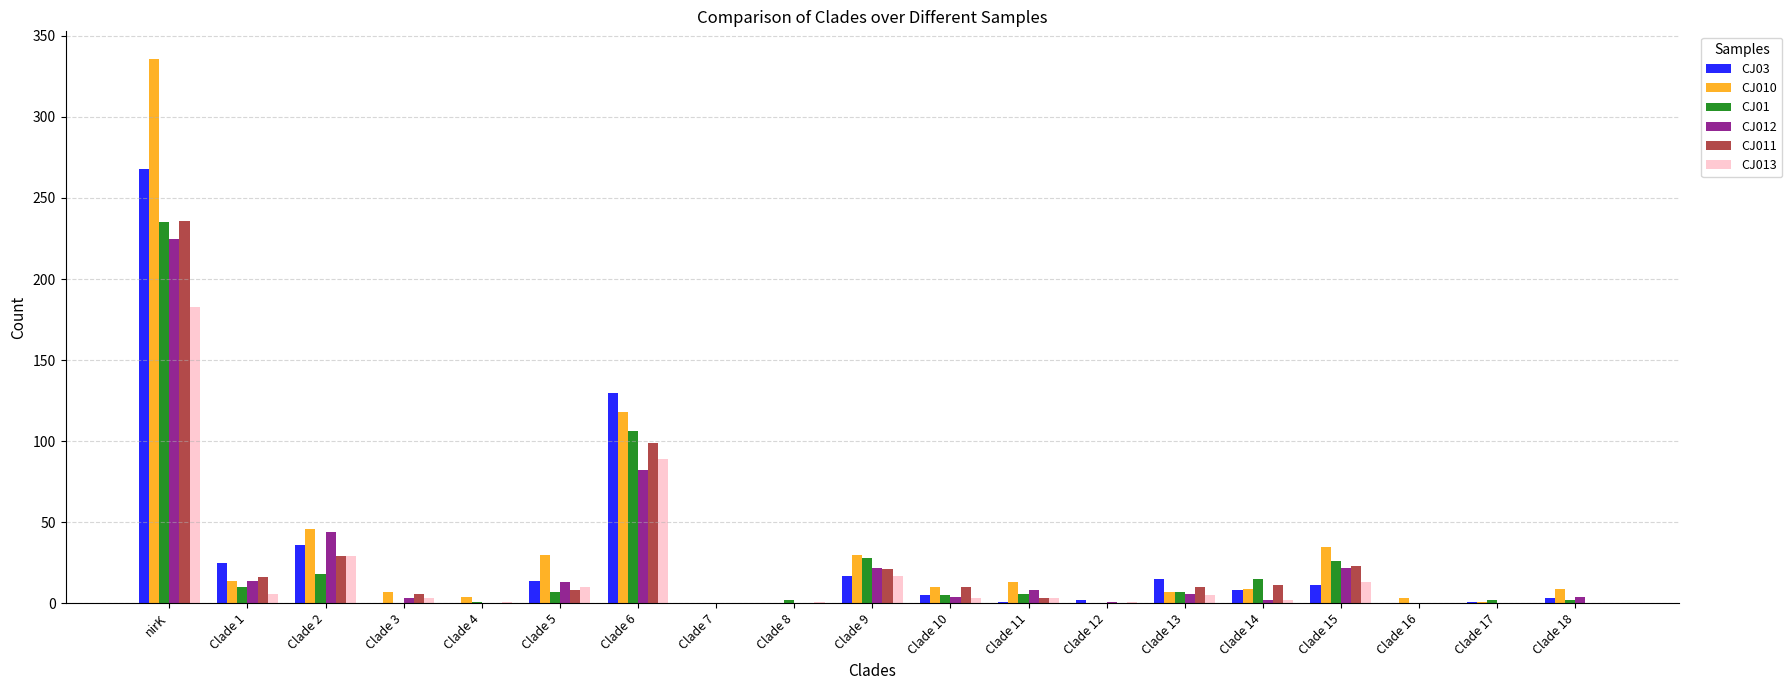

How many series are shown in this chart?

6